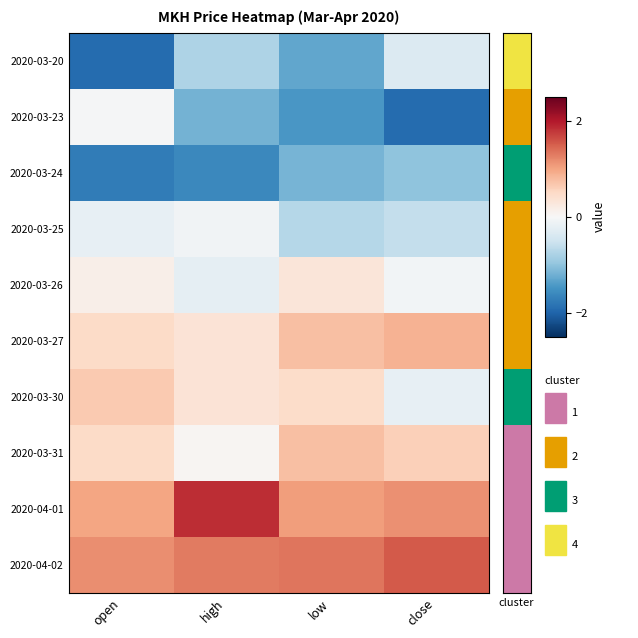

Reading left to right, extract all data points from this chart.

2020-03-20: open=-1.9	high=-0.8	low=-1.3	close=-0.3
2020-03-23: open=-0.0	high=-1.2	low=-1.5	close=-1.9
2020-03-24: open=-1.7	high=-1.6	low=-1.2	close=-1.0
2020-03-25: open=-0.2	high=-0.1	low=-0.7	close=-0.6
2020-03-26: open=0.1	high=-0.2	low=0.3	close=-0.1
2020-03-27: open=0.5	high=0.3	low=0.7	close=0.9
2020-03-30: open=0.7	high=0.3	low=0.5	close=-0.2
2020-03-31: open=0.5	high=0.1	low=0.7	close=0.6
2020-04-01: open=1.0	high=1.9	low=1.0	close=1.1
2020-04-02: open=1.2	high=1.3	low=1.3	close=1.5